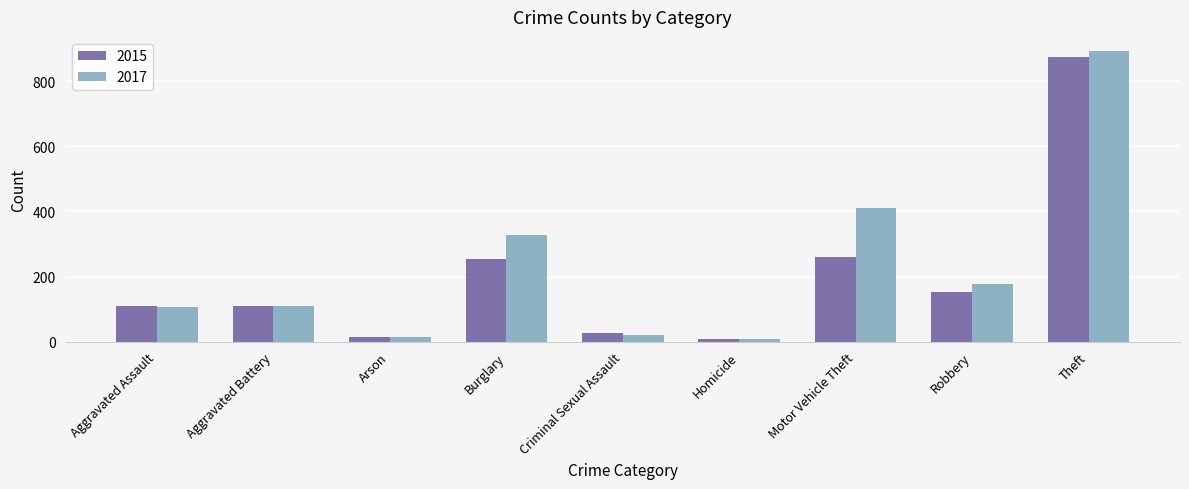

The 2017 series shows 207 at Burglary. True or false?

False